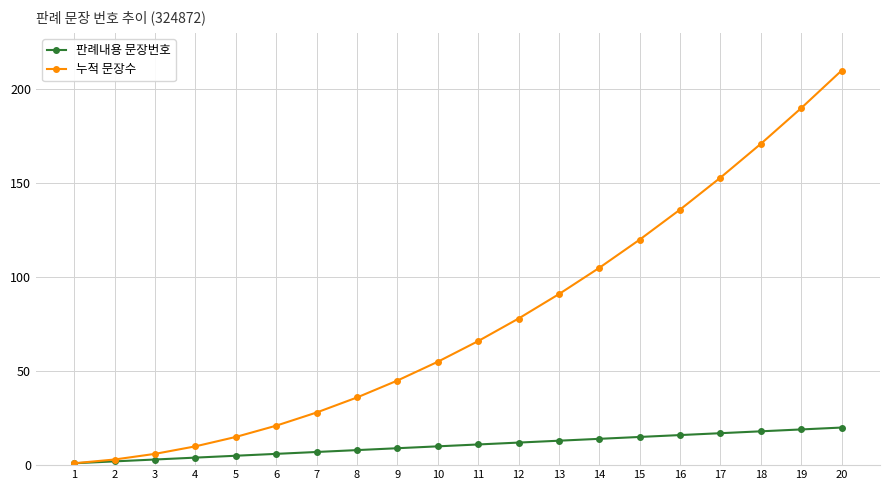

Is this an area chart (filled region under the line)?

No